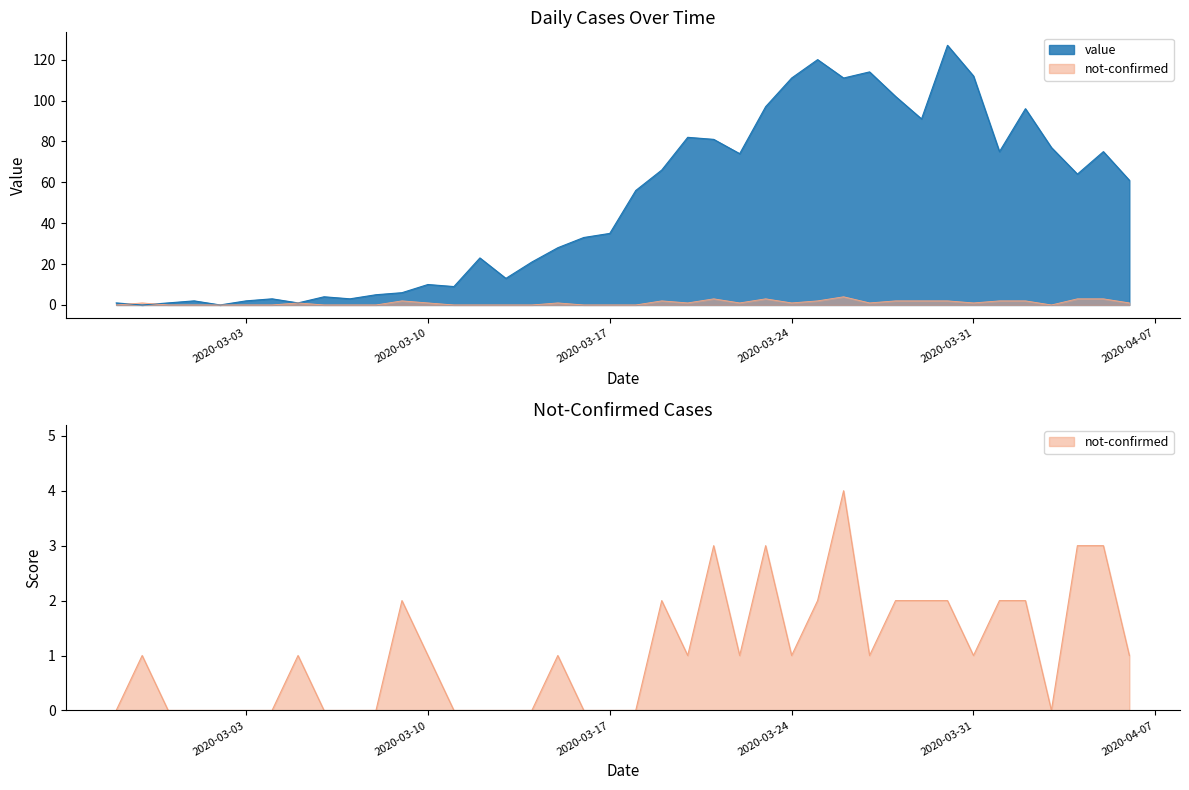

Rank the series by their average value, from highest to lowest.

value, not-confirmed